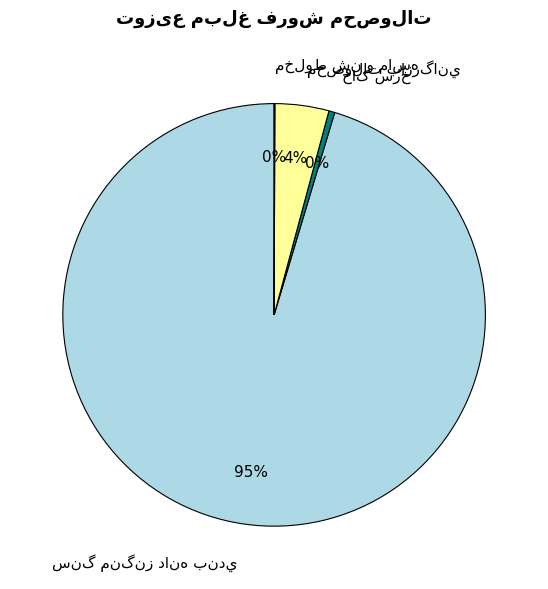

To the nearest percent, what is the average slice percentage?

25%